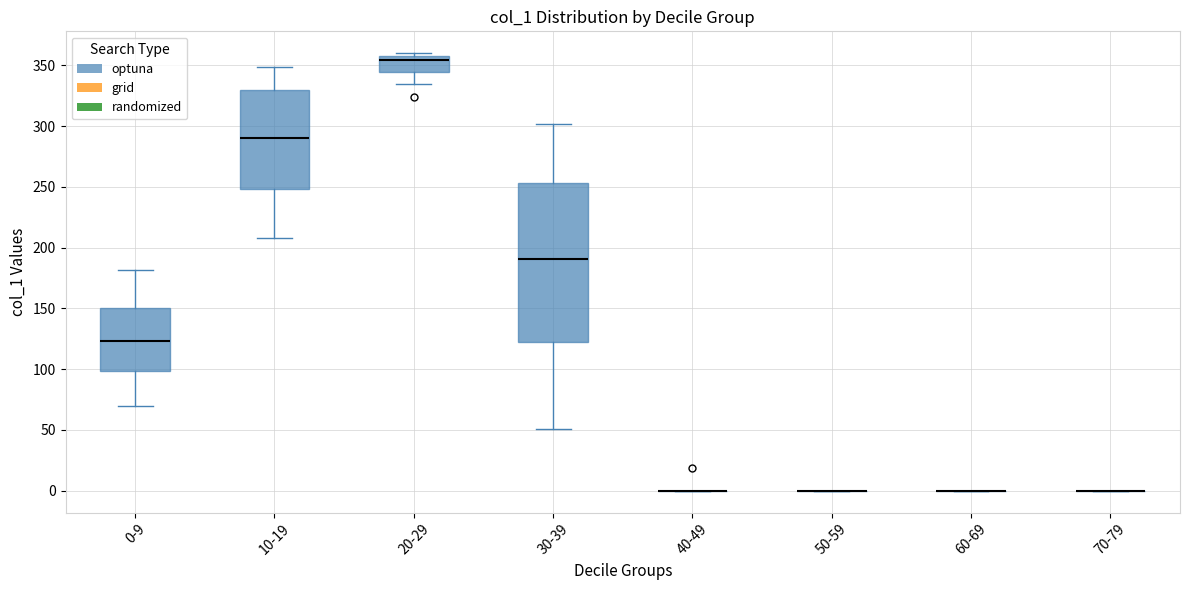

Reading left to right, transcribe this box plot: for each box, give where its median line is, the range the box spans, and where its two whiskers end, as read against the y-axis. The values are not printed on the chart, so give them approximately, as read against the axis.

0-9: median 125, box 100 to 150, whiskers 70 to 180
10-19: median 290, box 250 to 330, whiskers 210 to 350
20-29: median 355, box 345 to 360, whiskers 335 to 360 (just above the box's upper edge)
30-39: median 190, box 125 to 255, whiskers 50 to 300
40-49: box collapsed to a line at 0, whiskers 0 to 0
50-59: box collapsed to a line at 0, whiskers 0 to 0
60-69: box collapsed to a line at 0, whiskers 0 to 0
70-79: box collapsed to a line at 0, whiskers 0 to 0